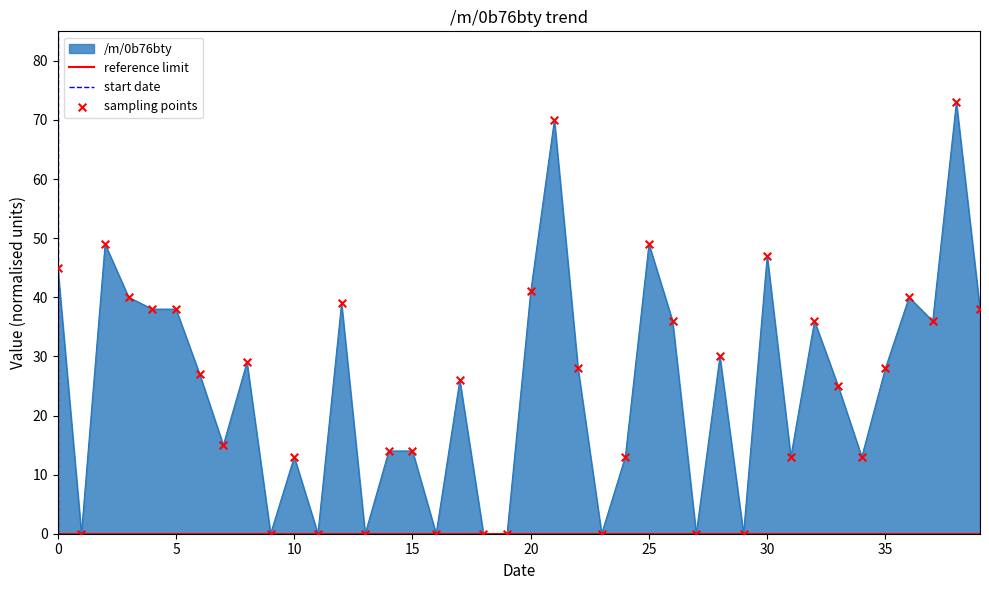

What is the change in value from 2020-02-08 to 2020-03-01?

-15